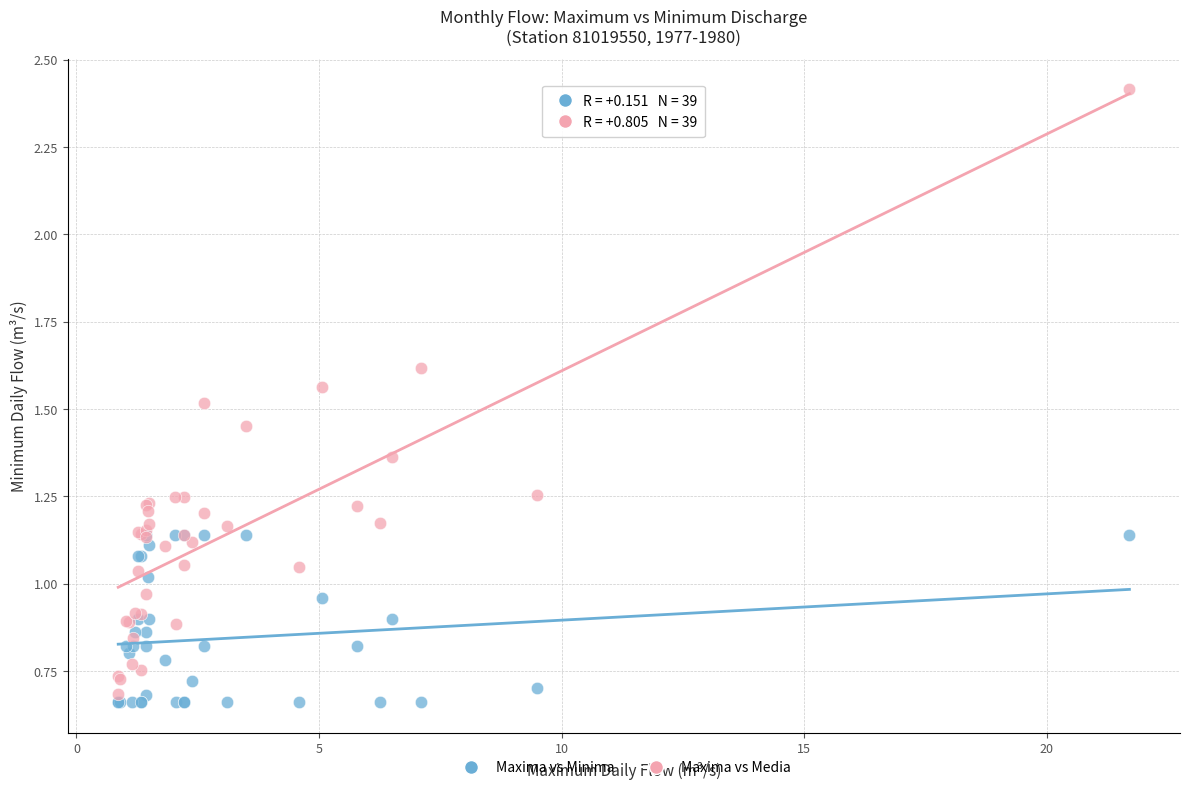

Which series reaches the maximum Y coordinate?

Maxima vs Media